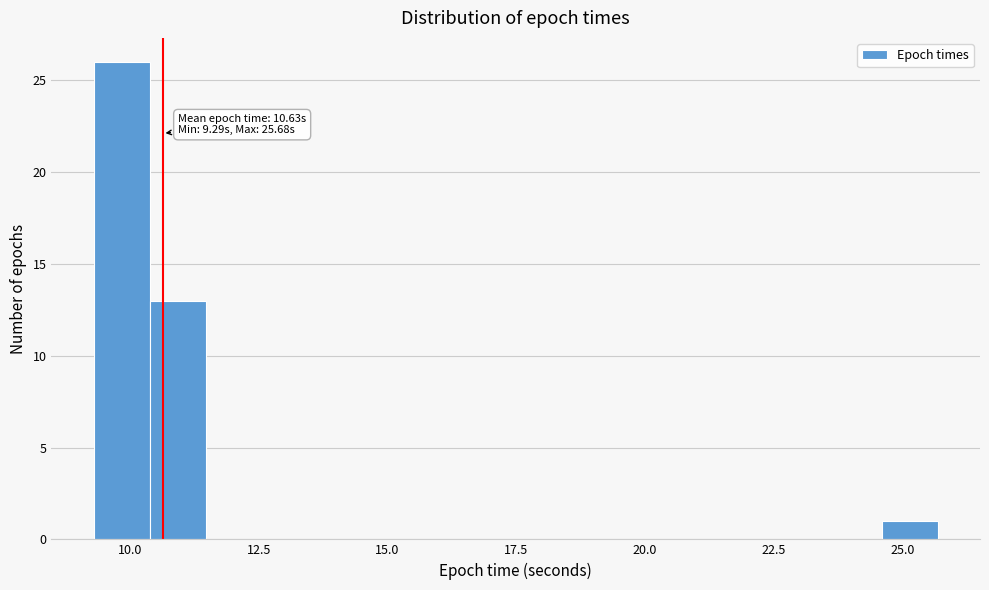

Read against the x-axis, roughly where is the centre of the tallest bar?

10.0